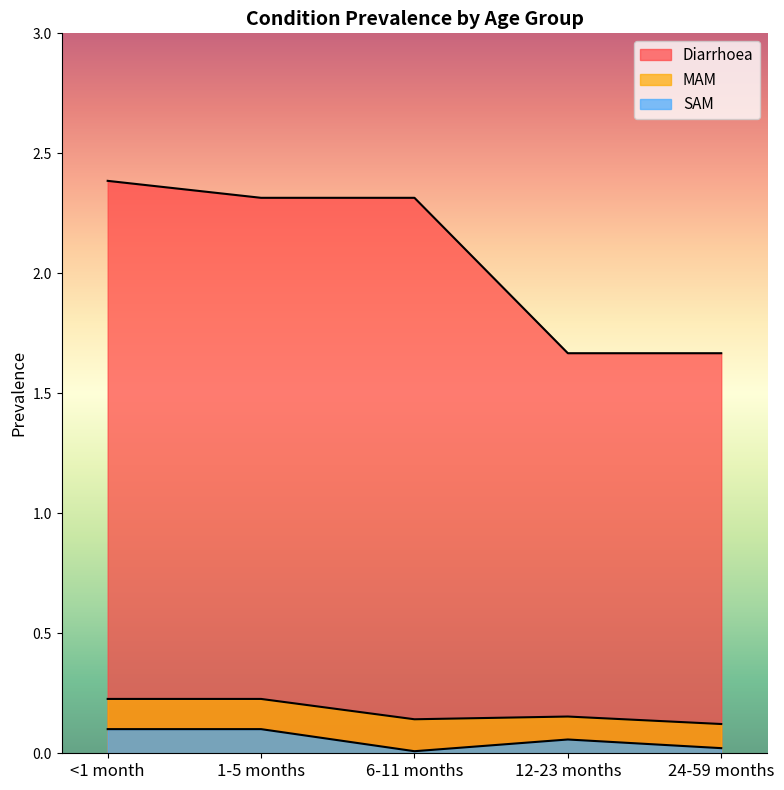

What is the lowest value of the MAM series?

0.1